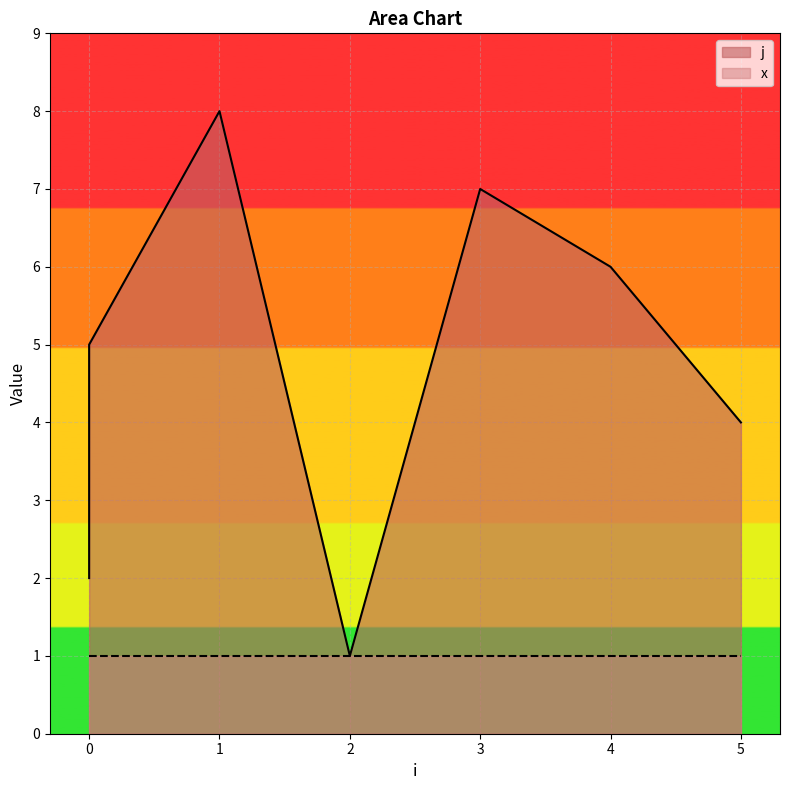

Which label corresponds to the largest value in the chart?

1